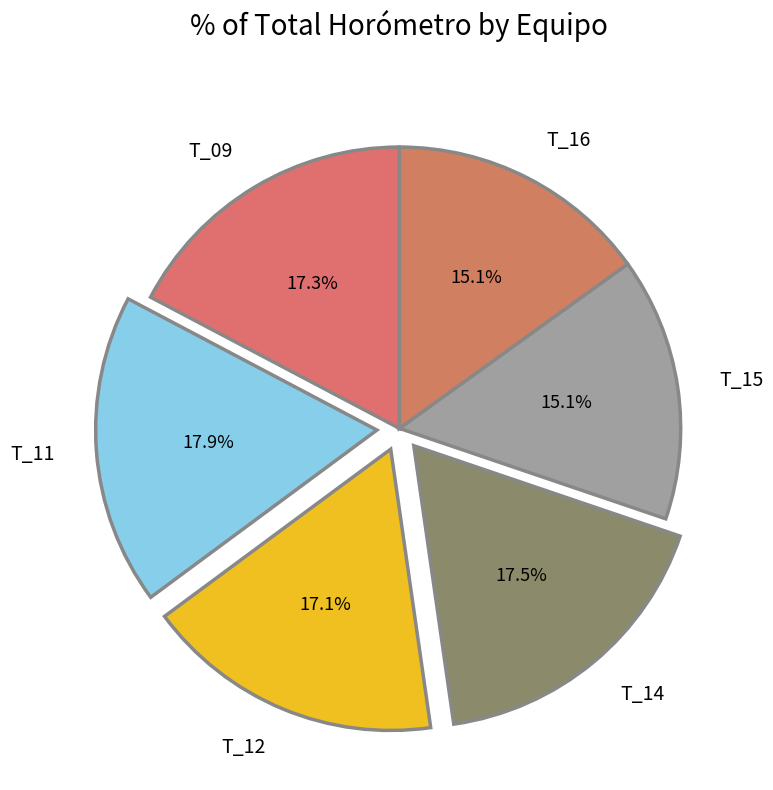

Does T_14 account for over 50% of the chart?

No